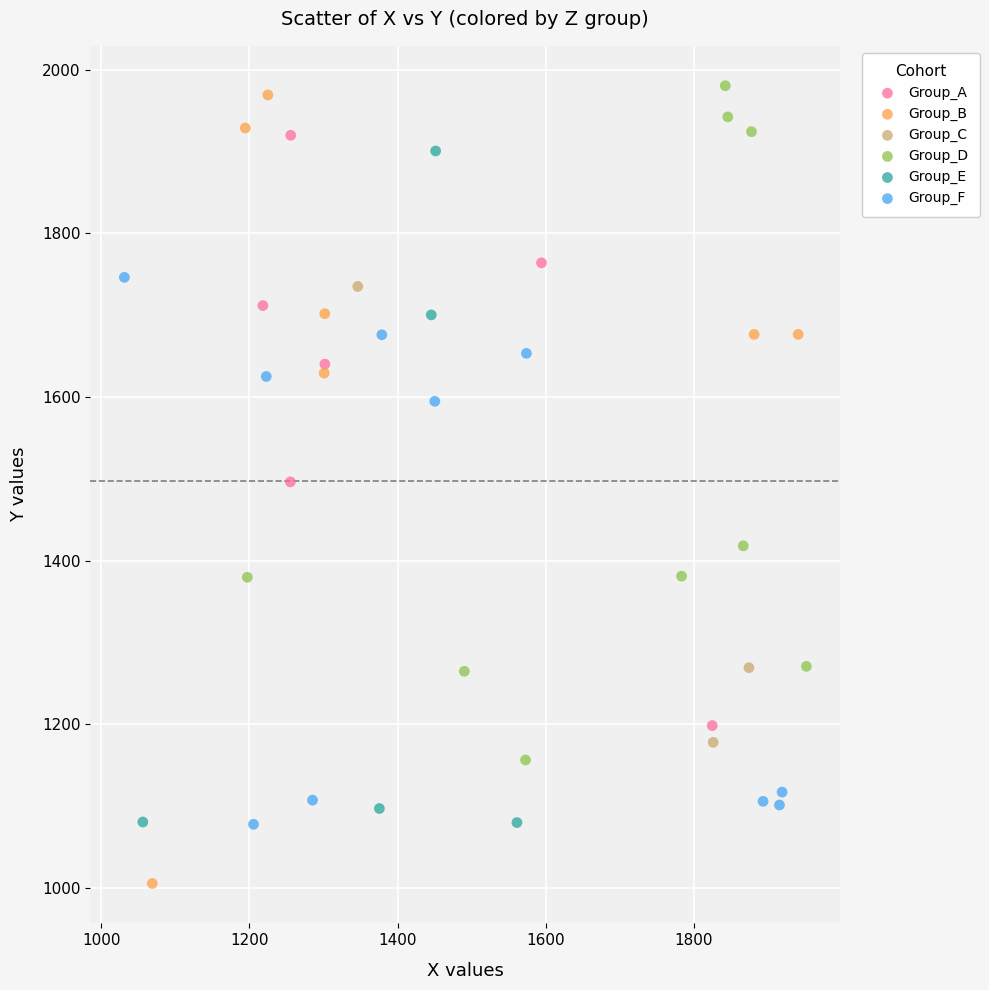

Which series has the widest spread of Y values?

Group_B